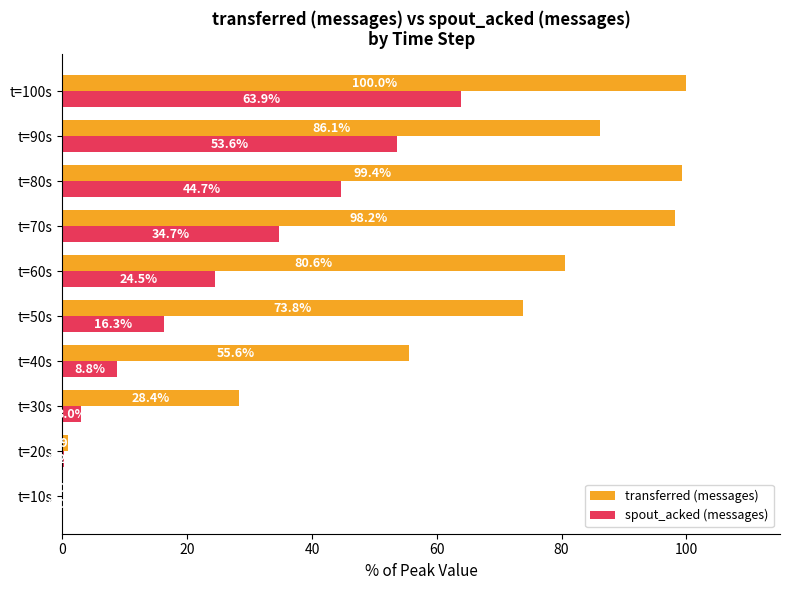

The value of transferred (messages) at t=50s is 24.1. True or false?

False